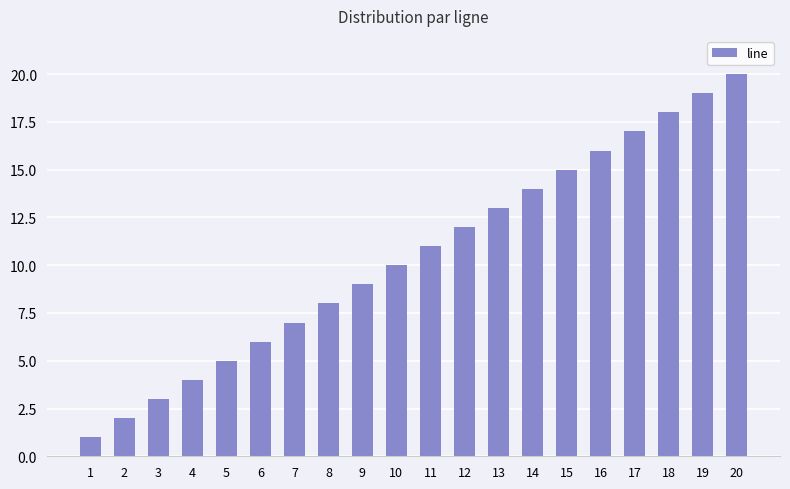

How many bars are there in total?

20